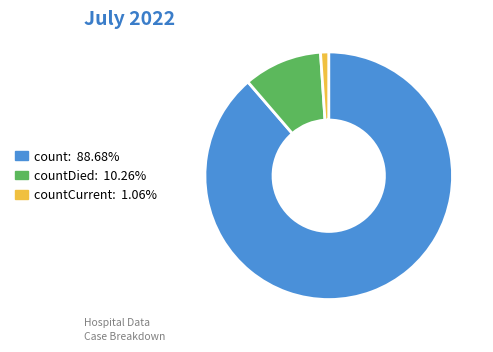

Is there any slice that represents more than half of the pie?

Yes